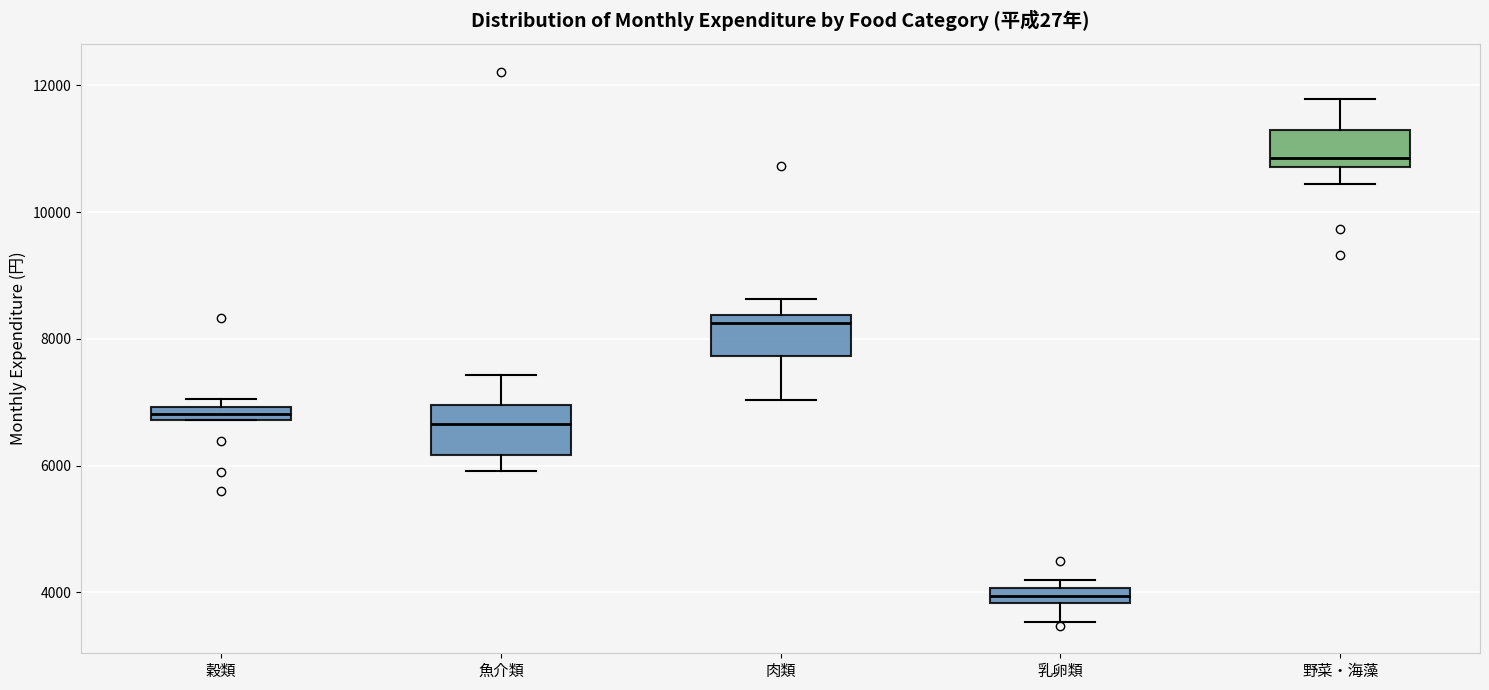

Which box has the highest median line?

野菜・海藻